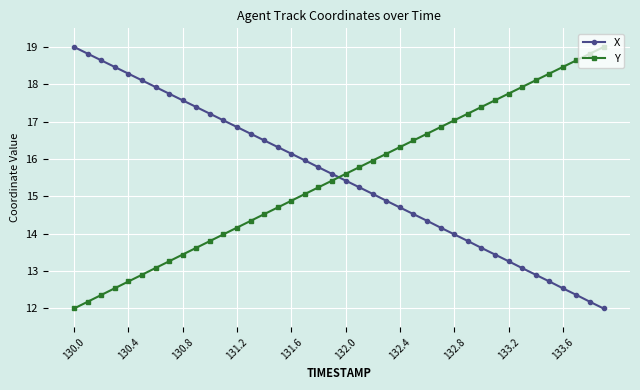

What is the value of the X point at the 28th from the left?

14.2